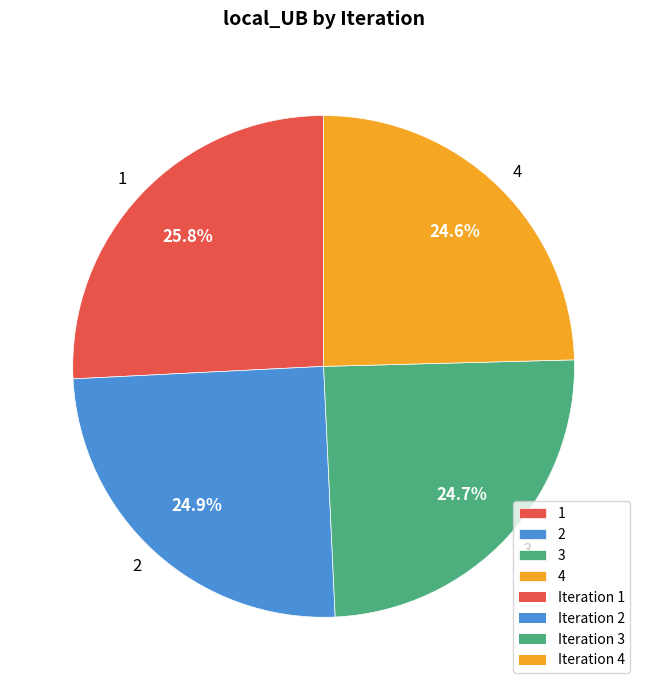

Does 1 represent more than half of the total?

No